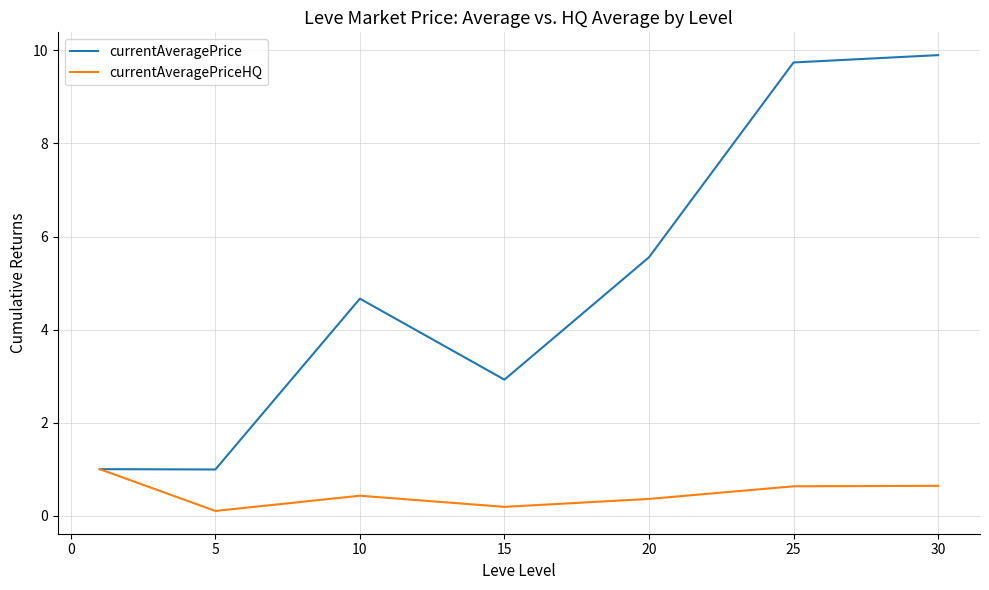

How many lines are shown in the chart?

2